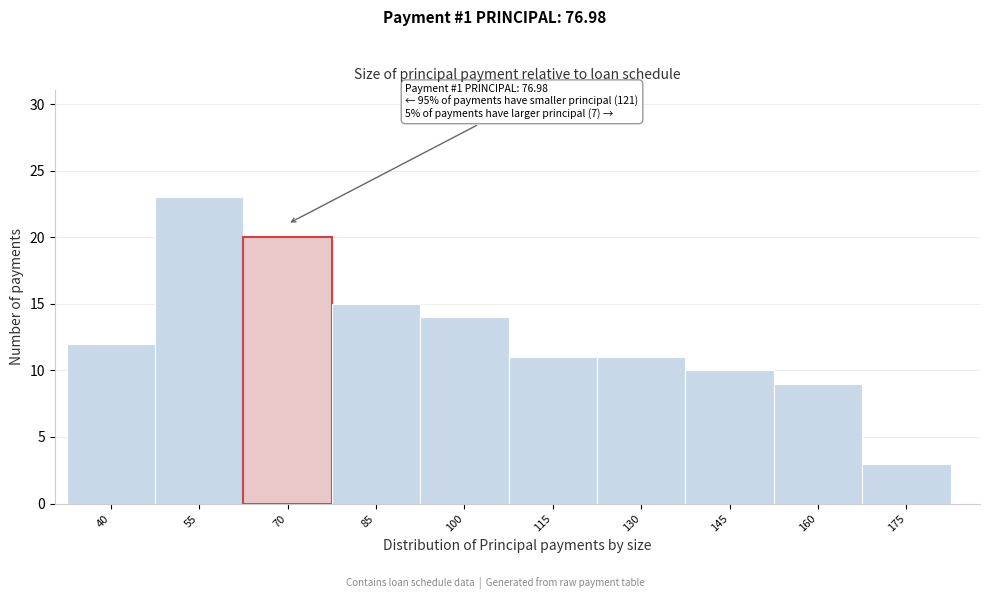

Reading left to right, what are all the values shown in this chart?

12	23	20	15	14	11	11	10	9	3